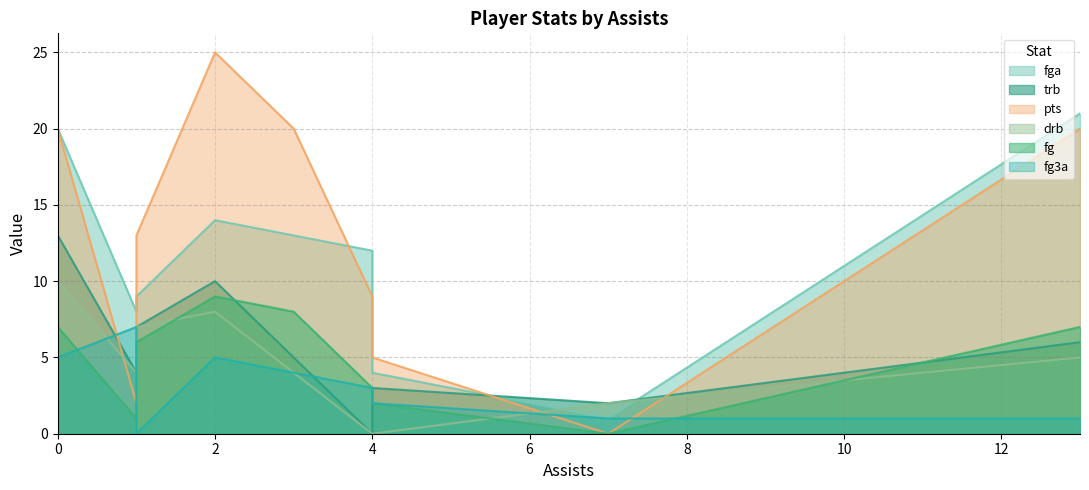

Which category has the highest value across all series?

2